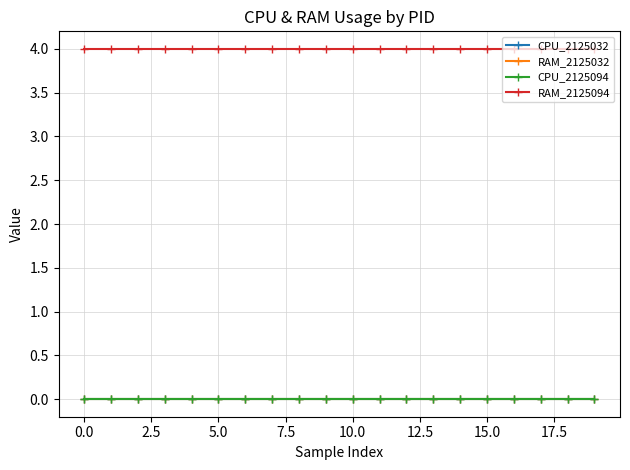

Is this an area chart (filled region under the line)?

No